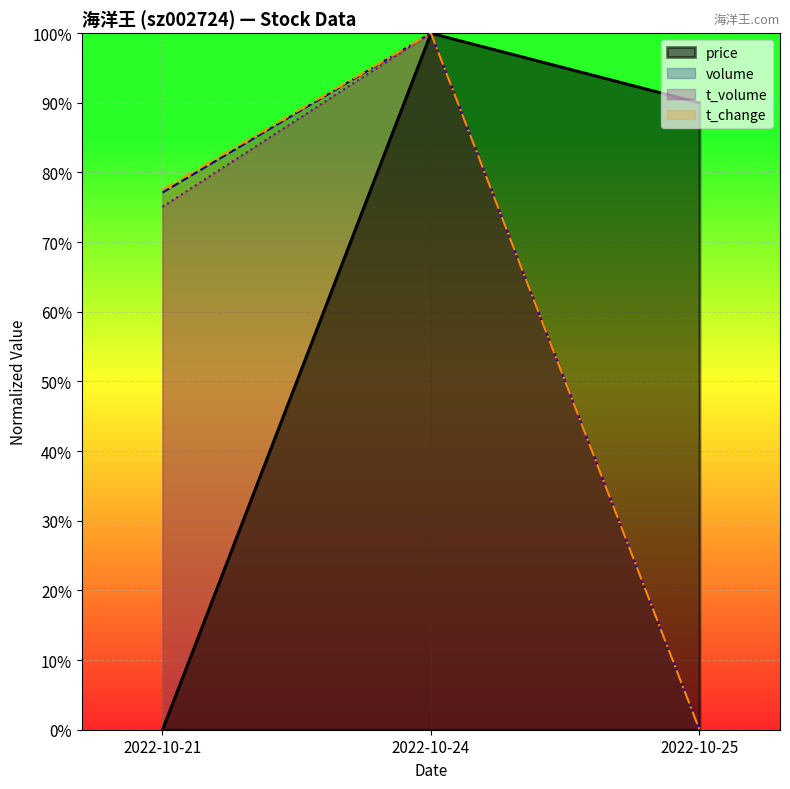

What is the maximum value shown in the chart?

1.0